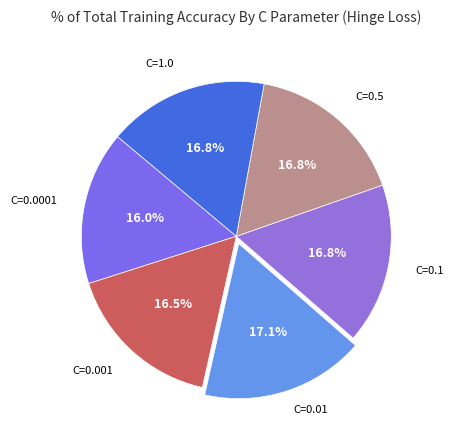

To the nearest percent, what is the average slice percentage?

17%